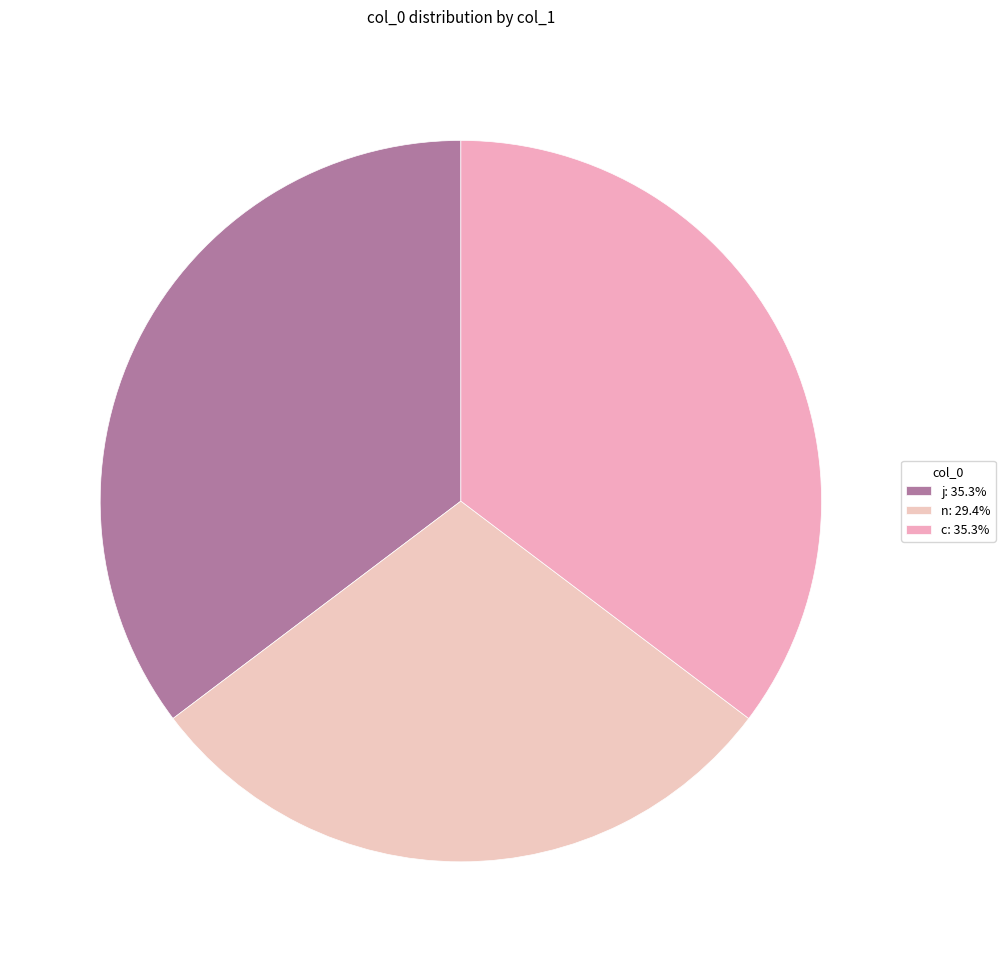

What percentage is the n slice, to the nearest percent?

29%